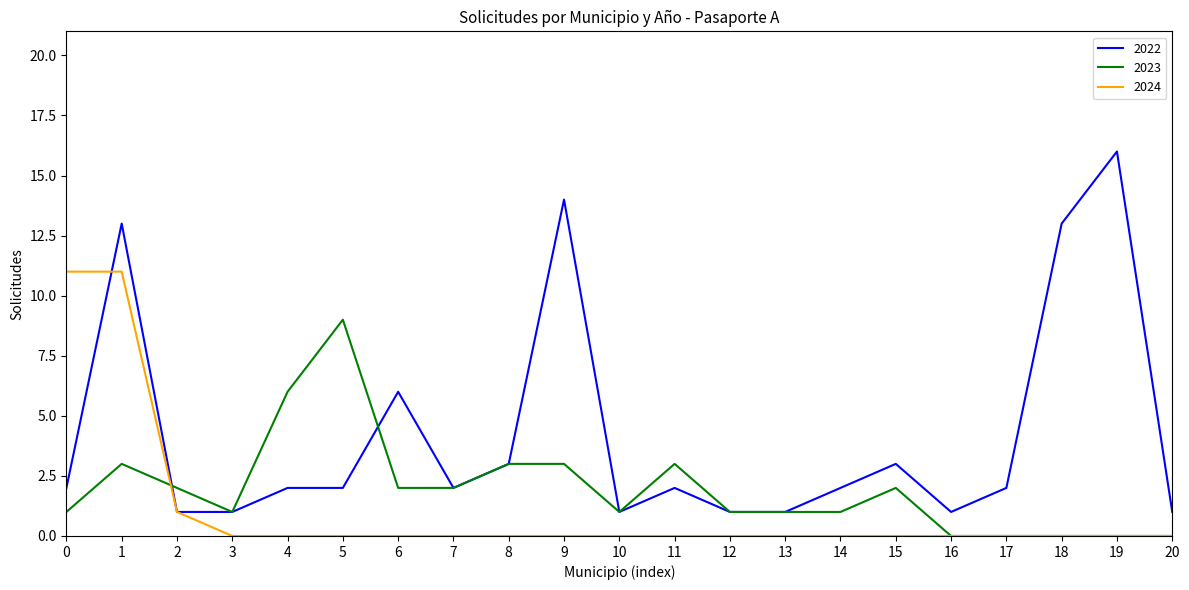

Where do 2023 and 2022 first cross each other?

1 and 2